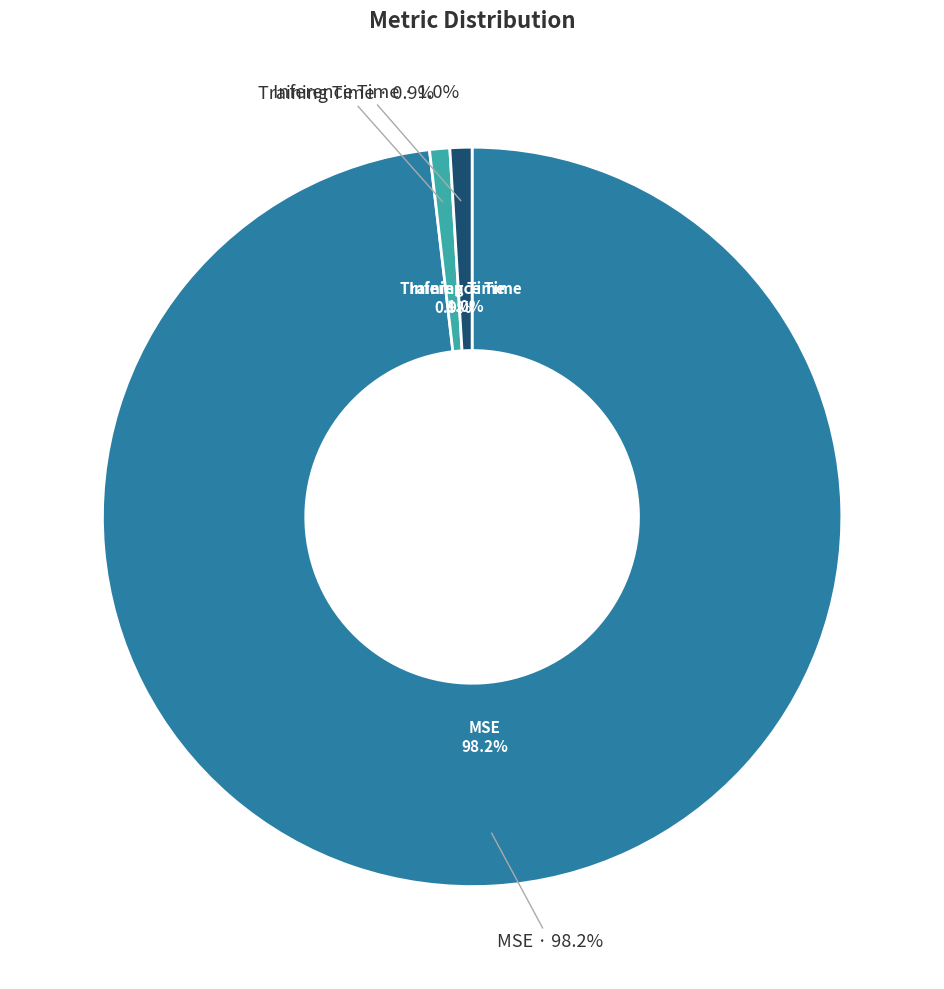

The MSE slice represents 87% of the pie. True or false?

False